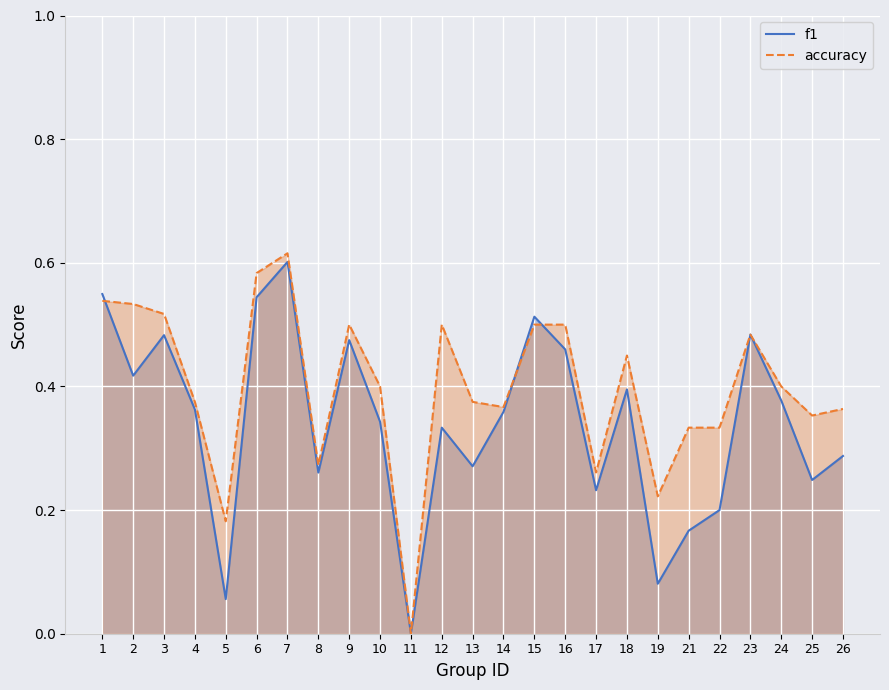

What is the value of the f1 point at the 10th from the left?

0.3